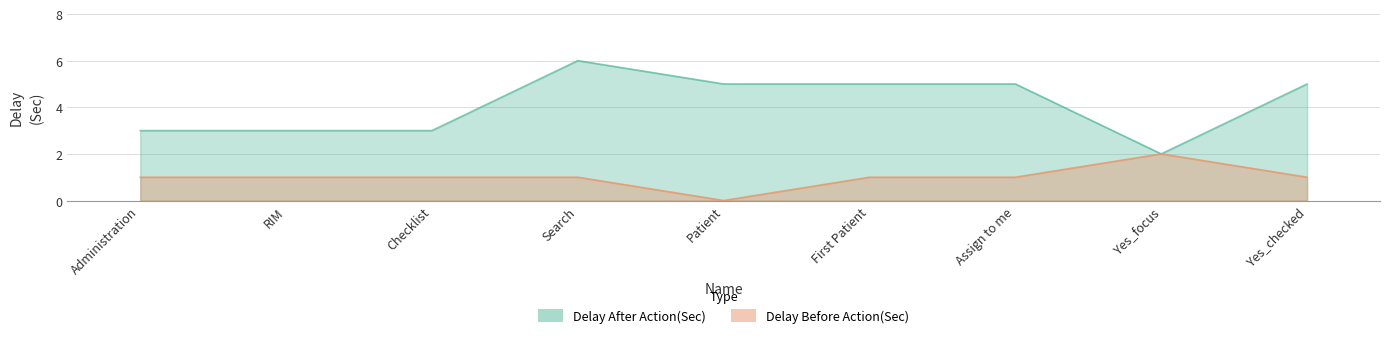

Where is the first local minimum for Delay After Action(Sec)?

Yes_focus